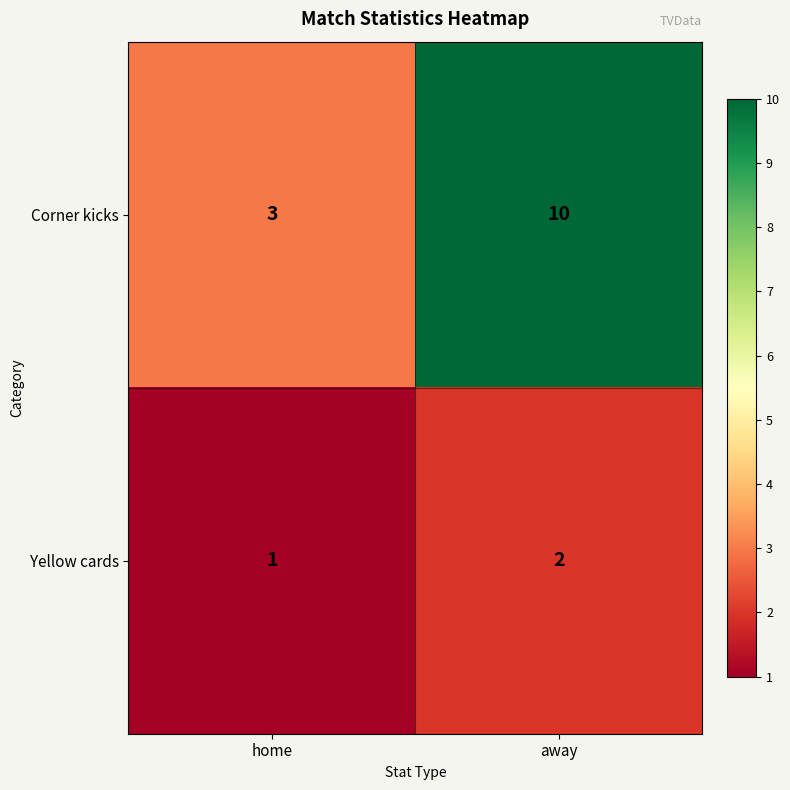

The Yellow cards series shows 1 at away. True or false?

False